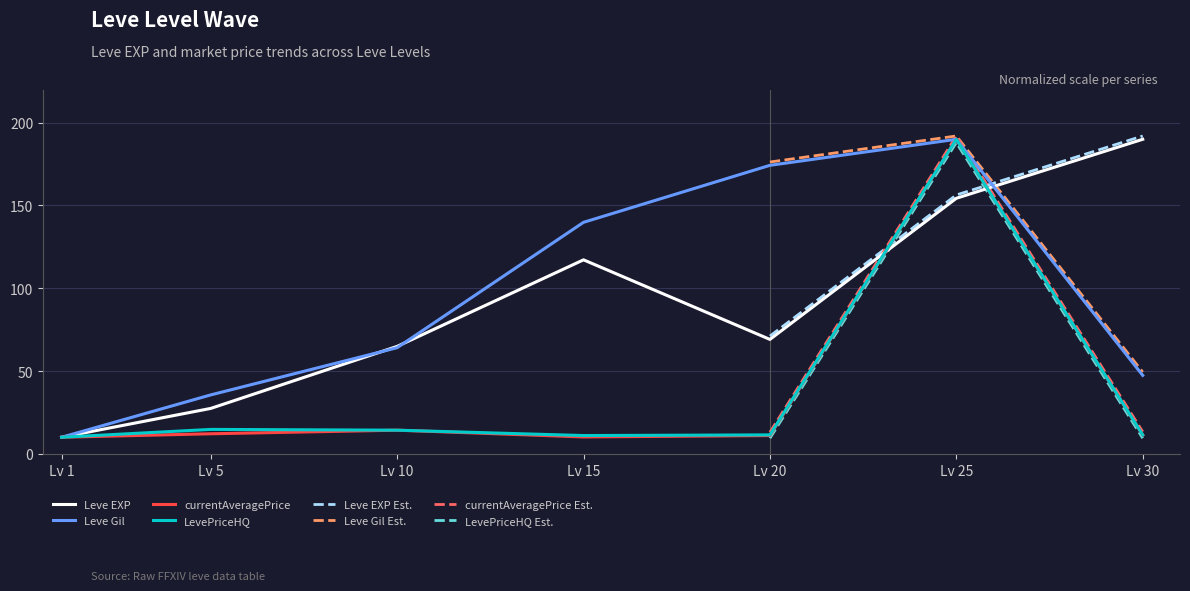

True or false: currentAveragePrice and LevePriceHQ intersect in this chart.

False